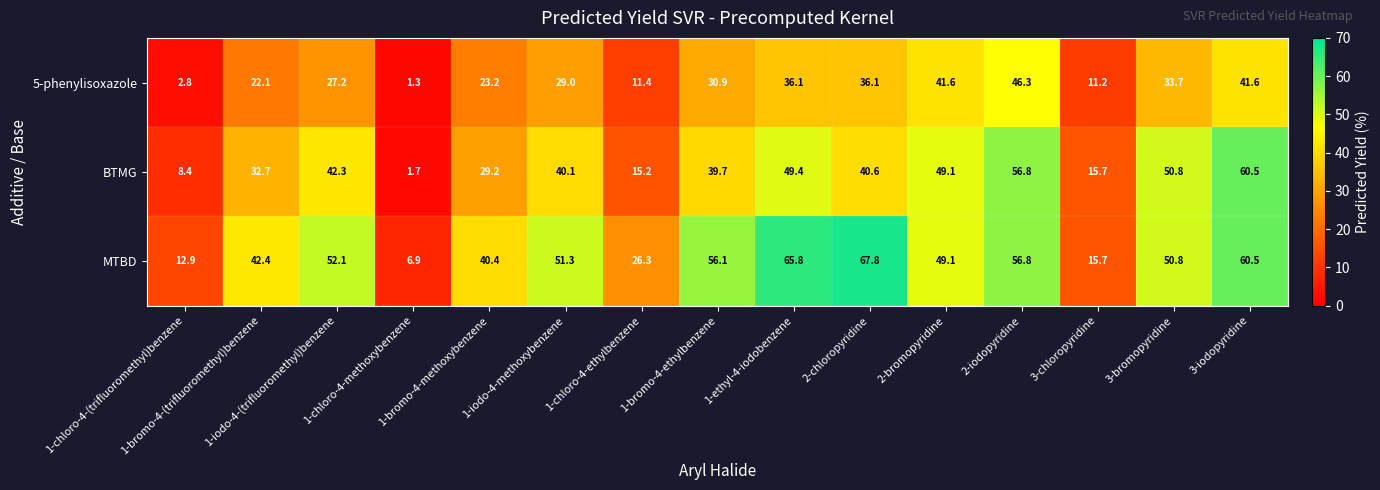

Which series has the largest total across all categories?

MTBD